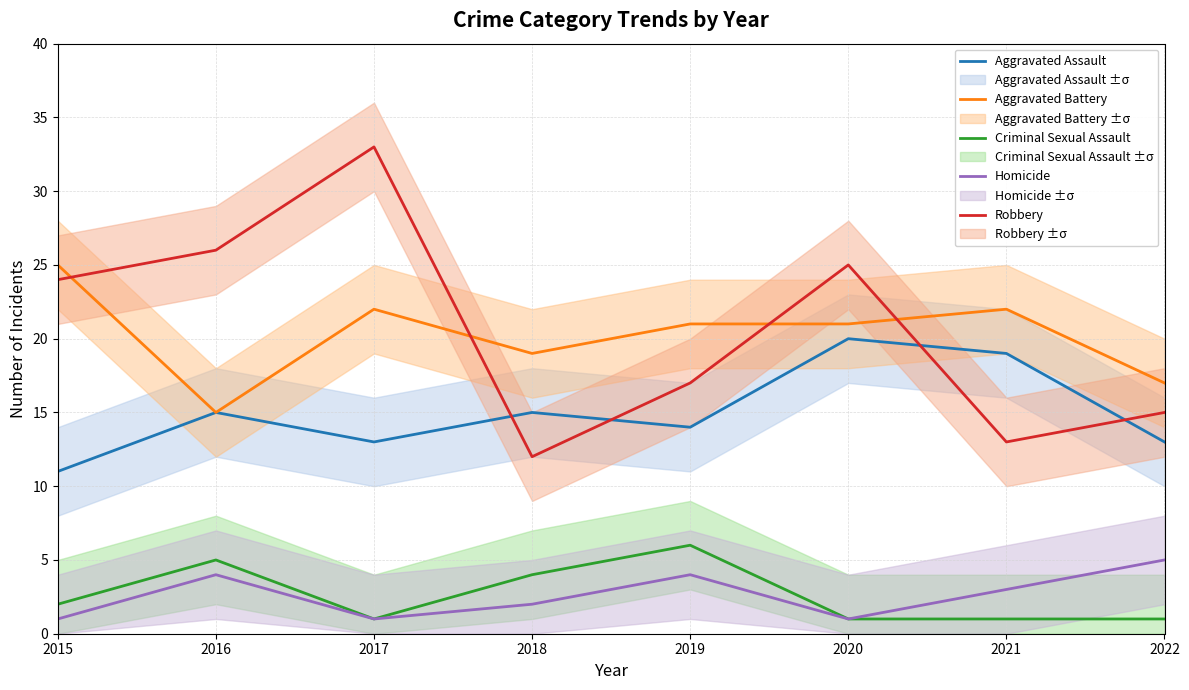

Reading left to right, what are all the values shown in this chart?

Aggravated Assault: 11	15	13	15	14	20	19	13
Aggravated Battery: 25	15	22	19	21	21	22	17
Criminal Sexual Assault: 2	5	1	4	6	1	1	1
Homicide: 1	4	1	2	4	1	3	5
Robbery: 24	26	33	12	17	25	13	15